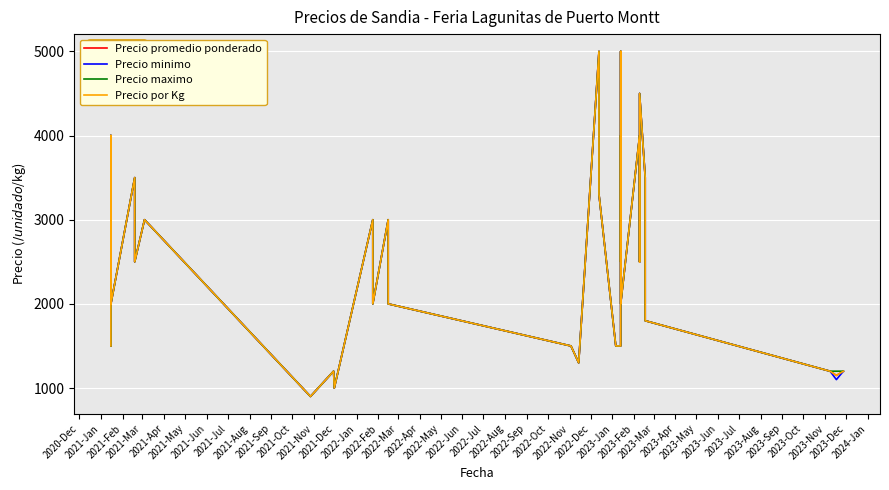

True or false: Precio minimo and Precio promedio ponderado intersect in this chart.

False